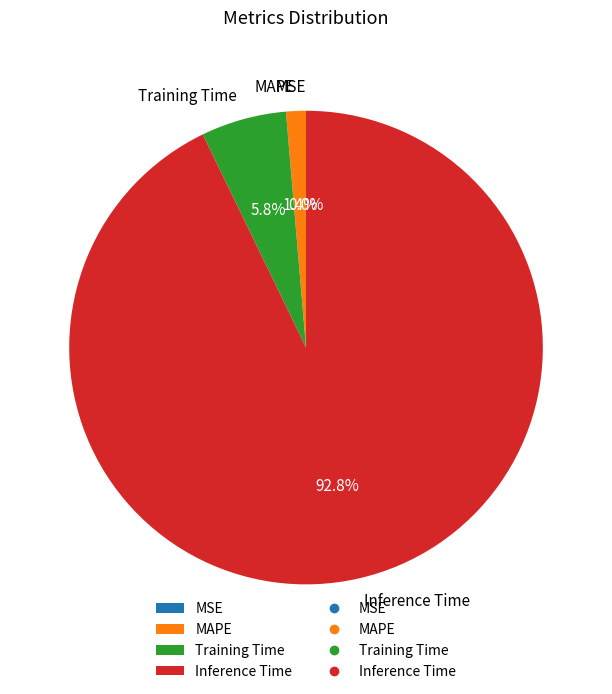

Which category has the biggest portion of the pie?

Inference Time